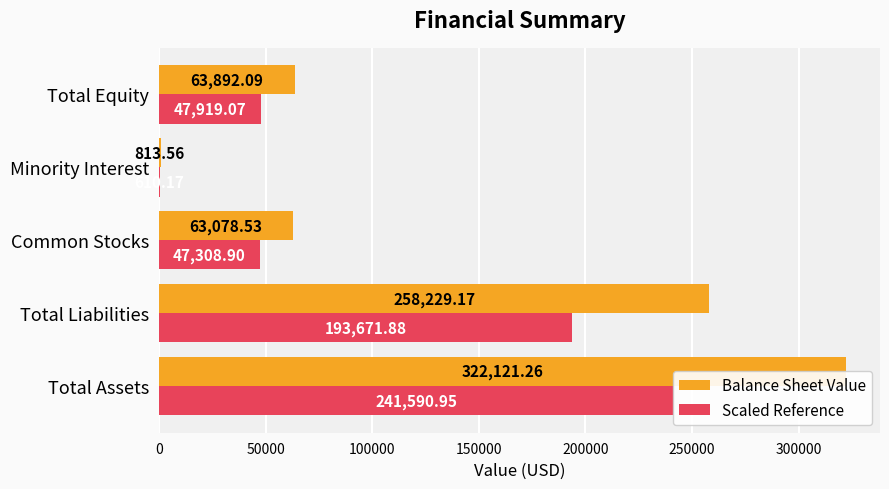

What are all the series names shown in the legend?

Balance Sheet Value, Scaled Reference